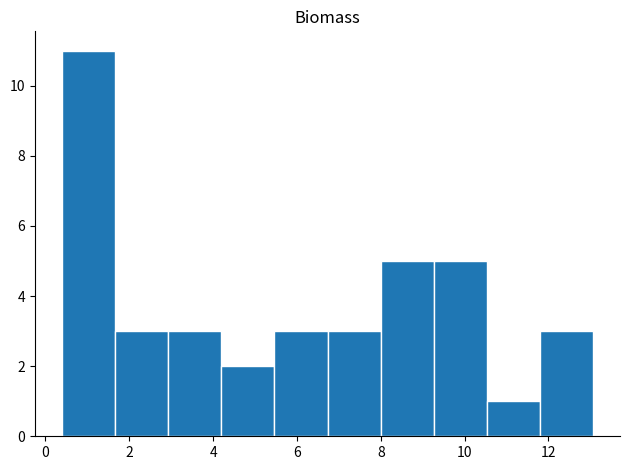

Reading left to right, list every bar in this chart as the range it spans on the x-axis followed by its height. Neither the bar edges nor the heights are printed on the chart, so give them approximately, as read against the axes.

0.4 to 1.6: 11
1.6 to 3.0: 3
3.0 to 4.2: 3
4.2 to 5.4: 2
5.4 to 6.8: 3
6.8 to 8.0: 3
8.0 to 9.2: 5
9.2 to 10.6: 5
10.6 to 11.8: 1
11.8 to 13.0: 3